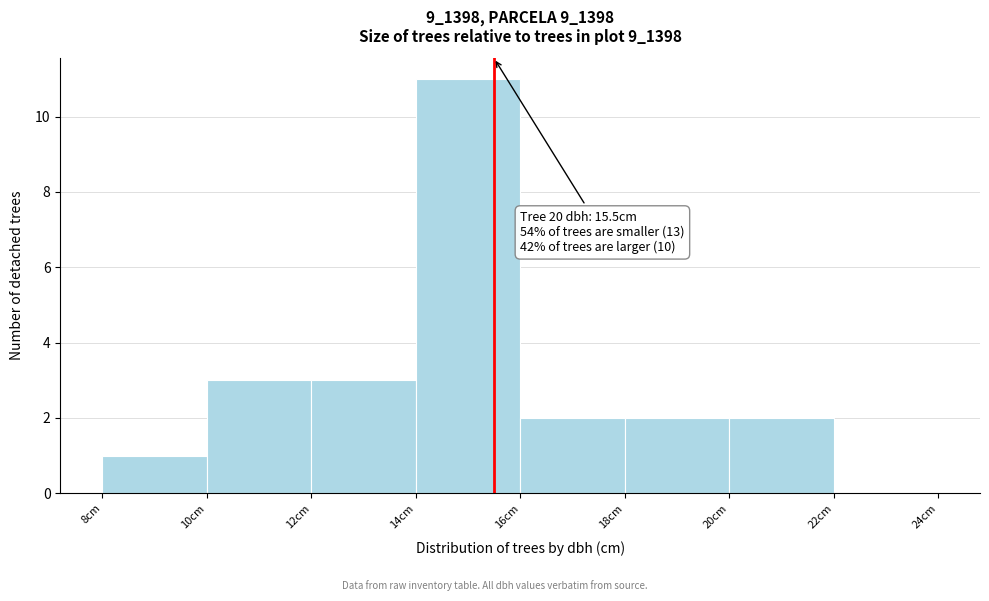

Which range on the x-axis has the tallest bar?

14 to 16